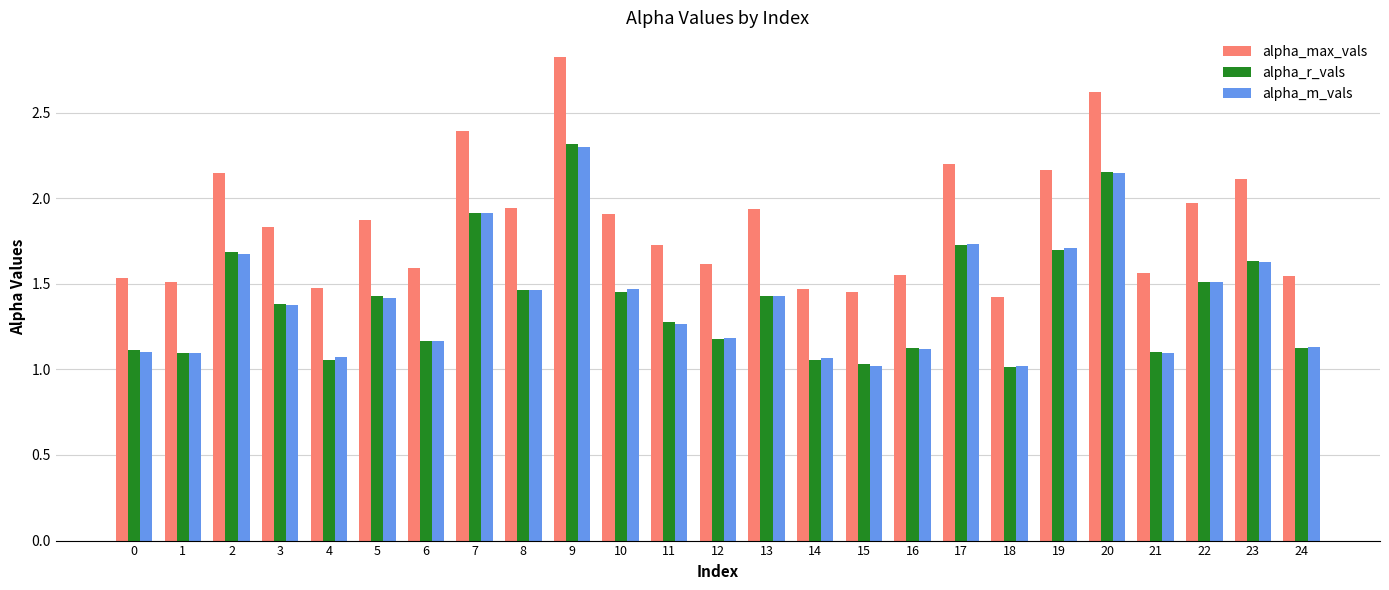

True or false: alpha_m_vals has a value of 1.5 at 10.

True